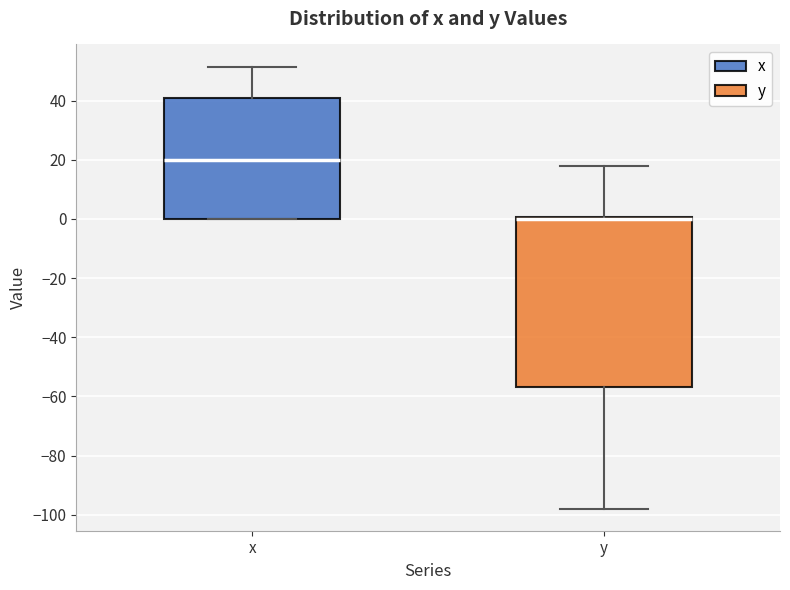

Reading left to right, read every box against the y-axis: the position of its median line, the range the box covers, and the ends of its whiskers. The values are not printed on the chart, so give them approximately, as read against the axis.

x: median 20, box 0 to 40, whiskers 0 to 52
y: median 0 (drawn on the box's upper edge), box -56 to 0, whiskers -98 to 18